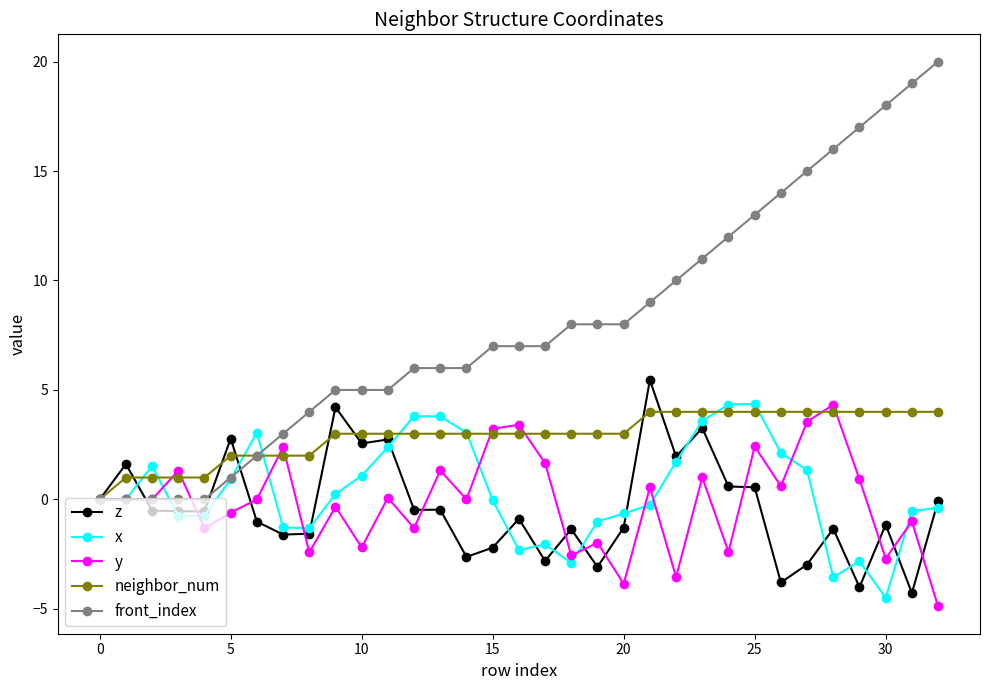

Which series has the largest total across all categories?

front_index